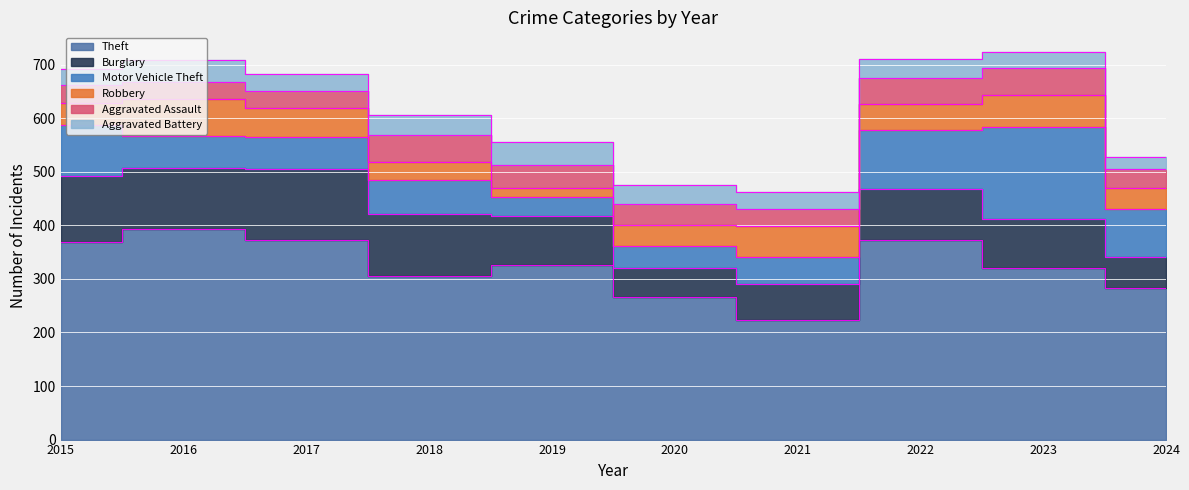

Is it true that Aggravated Battery equals 32 at 2017?

True